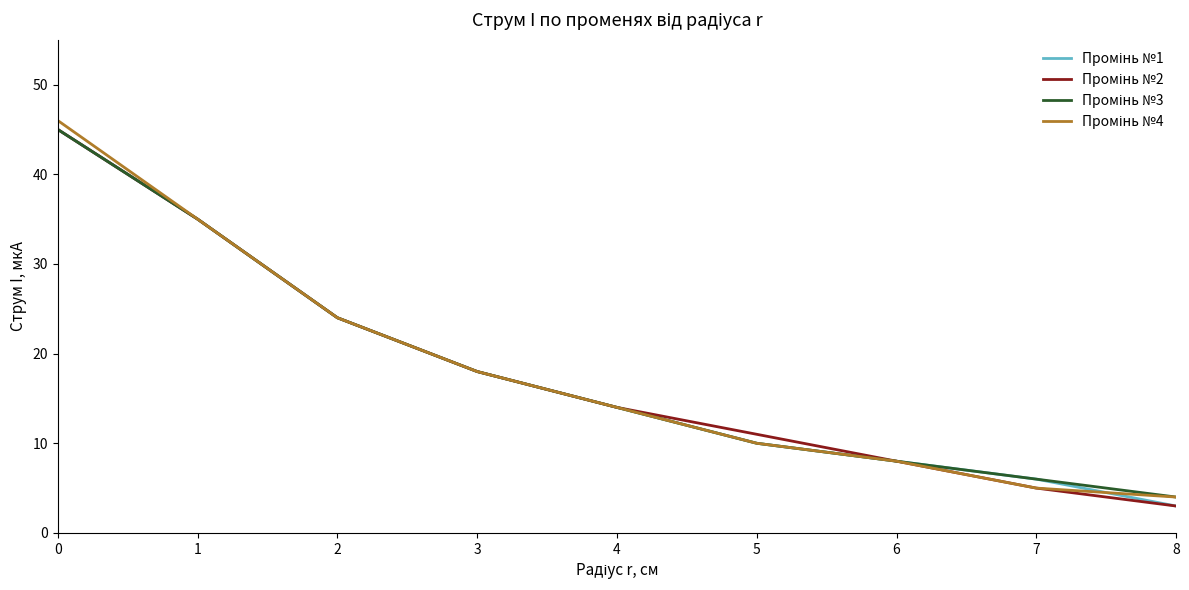

What is the total value across all series at 7?

22